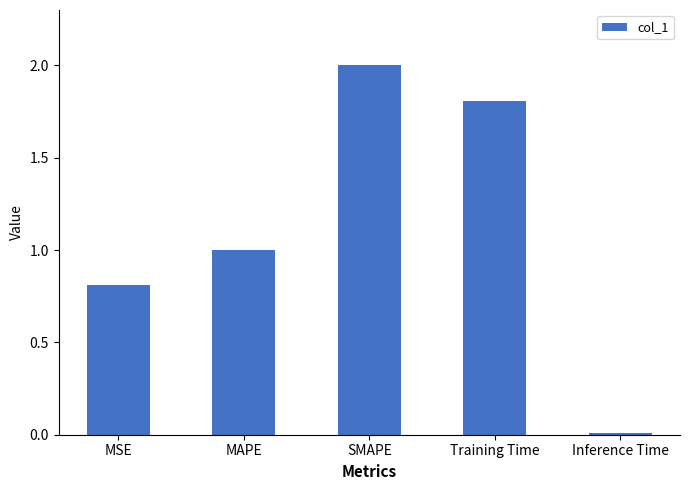

True or false: the data shows 0.0 at Inference Time.

True